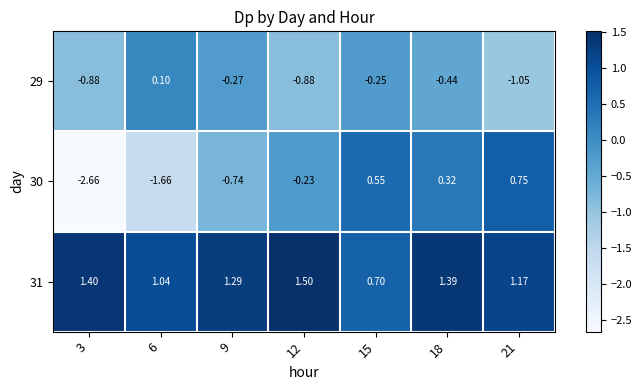

Is the value of 30 at 18 greater than the value of 29 at 6?

Yes